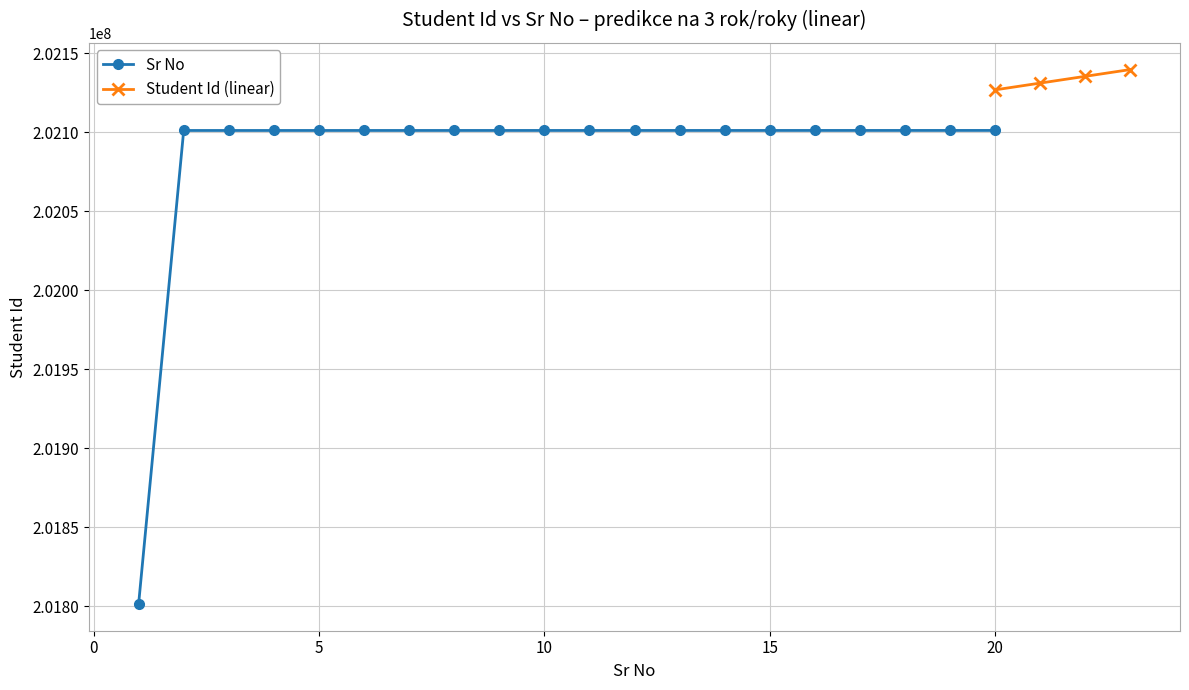

What is the ratio of the value at 15 to the value at 8?

1.0